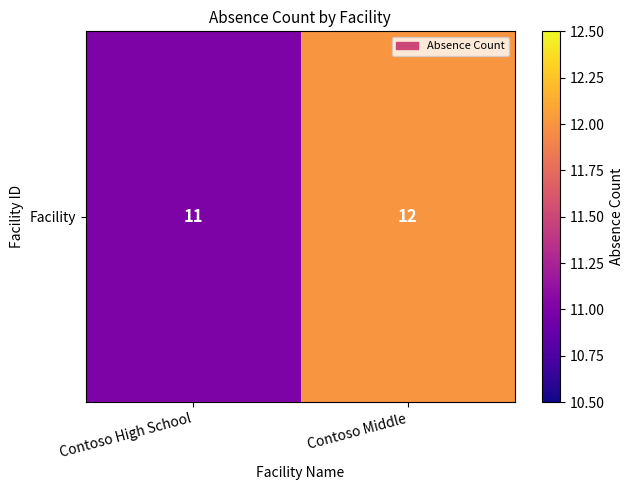

What is the maximum value shown in the chart?

12